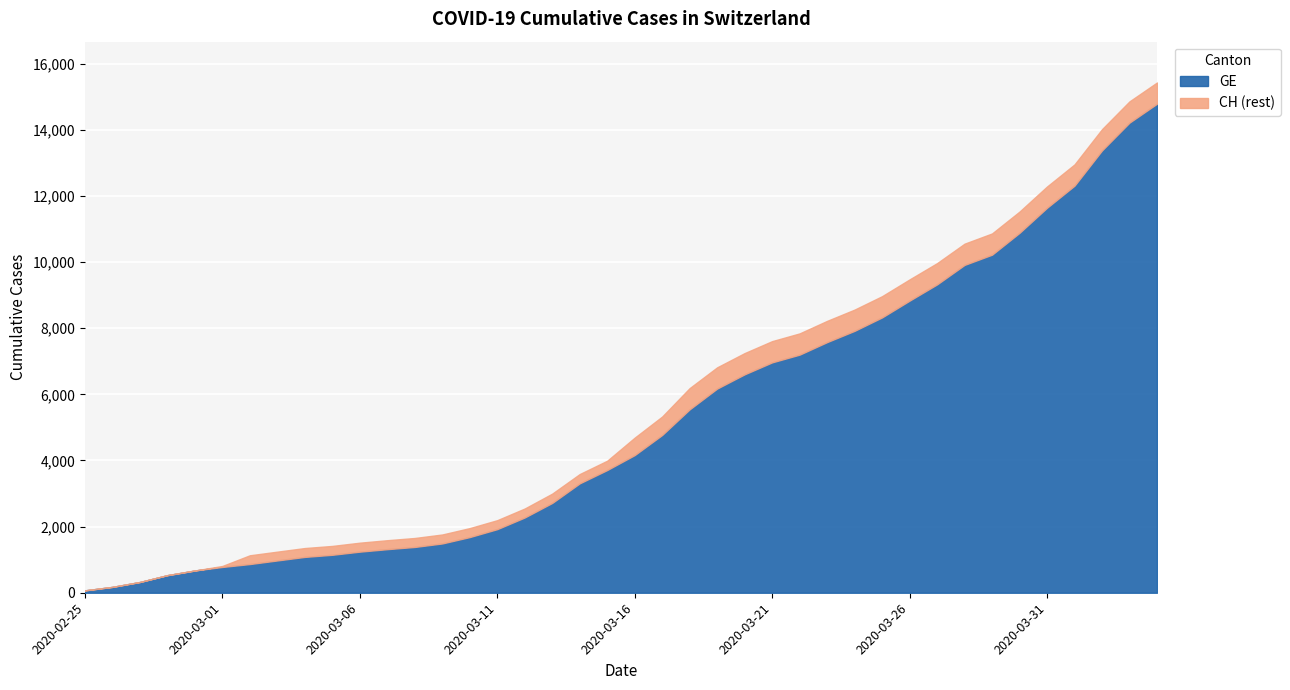

What is the minimum value shown in the chart?

72